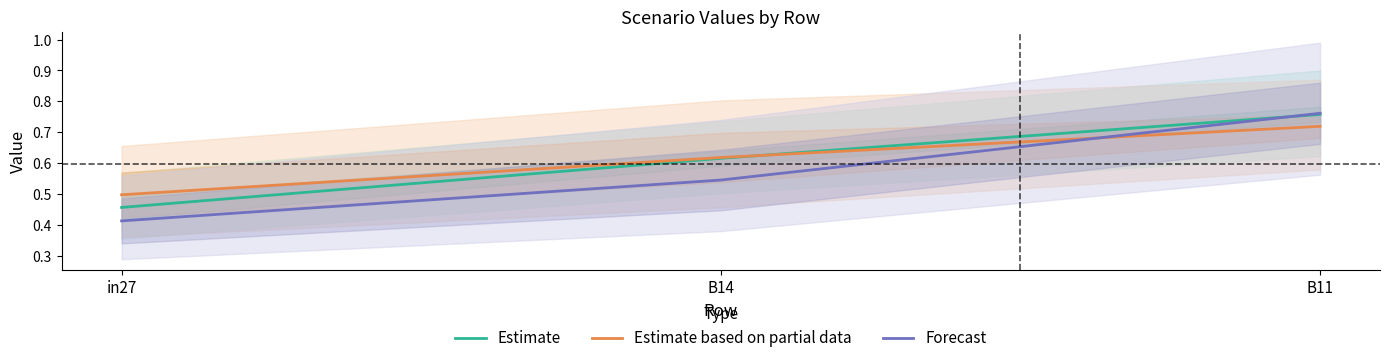

What are all the series names shown in the legend?

Estimate, Estimate based on partial data, Forecast